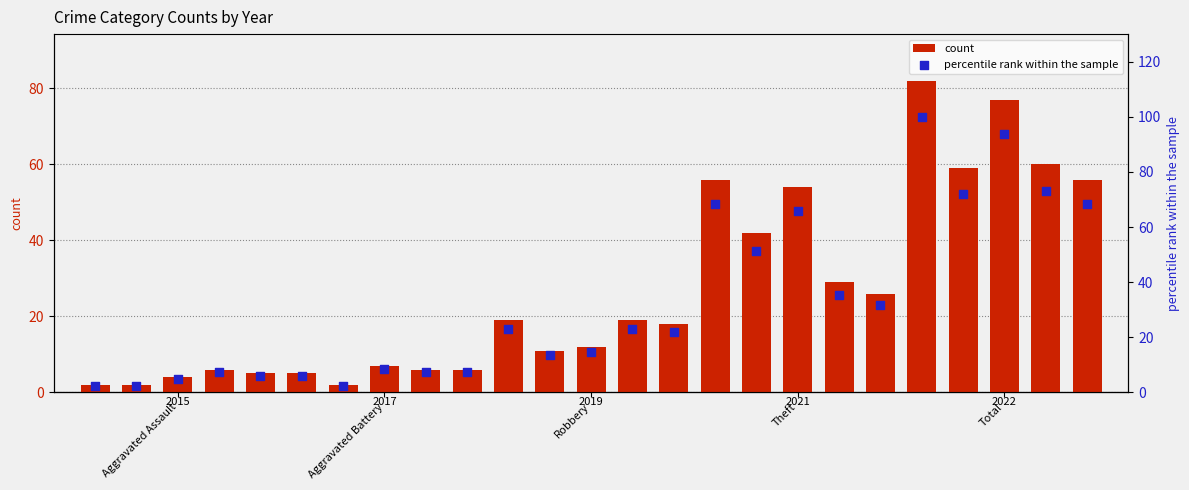

At how many categories does at least one series exceed 20?

13